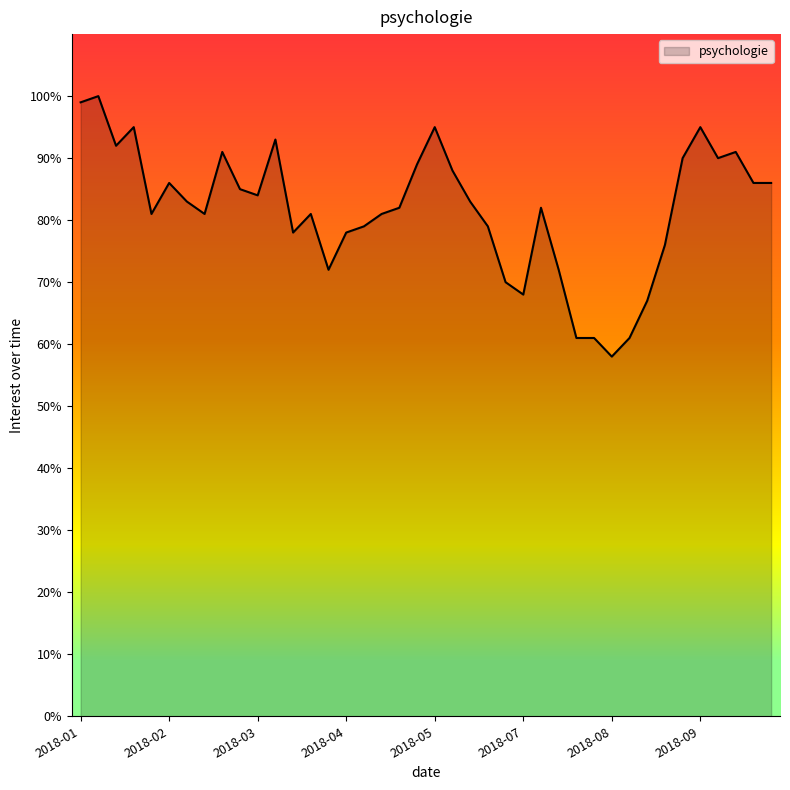

What is the difference between the maximum and minimum values?

42